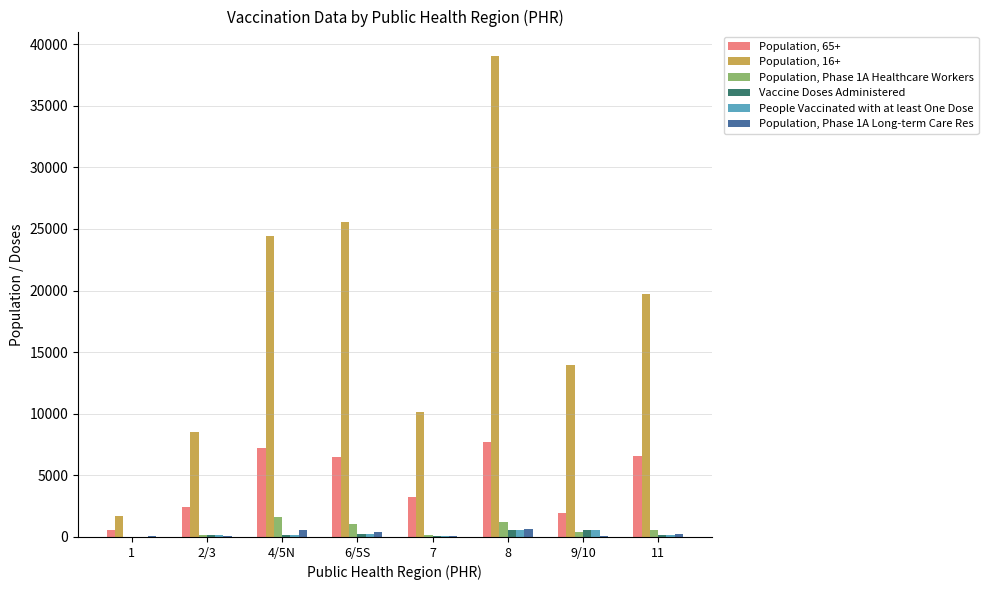

Which series has the largest range (max minus min)?

Population, 16+